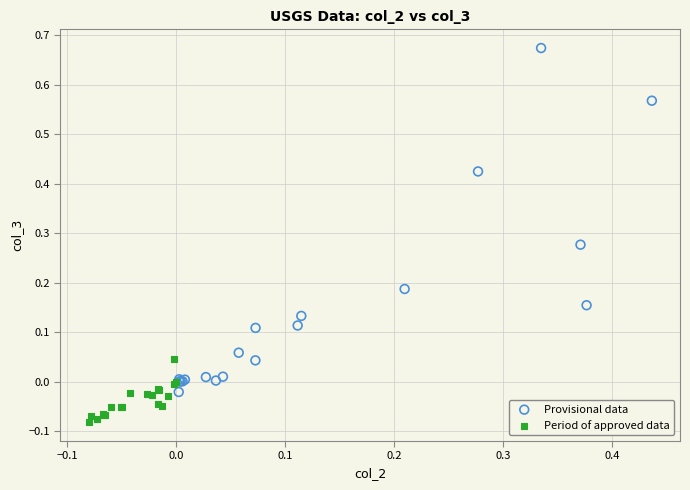

Which series reaches the maximum Y coordinate?

Provisional data